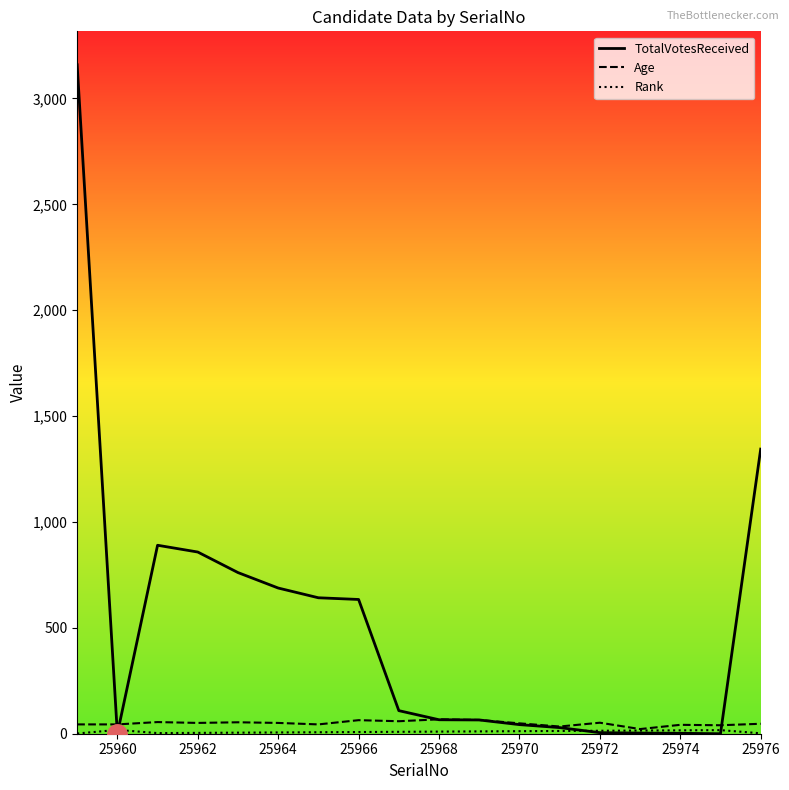

What is the maximum value shown in the chart?

3159